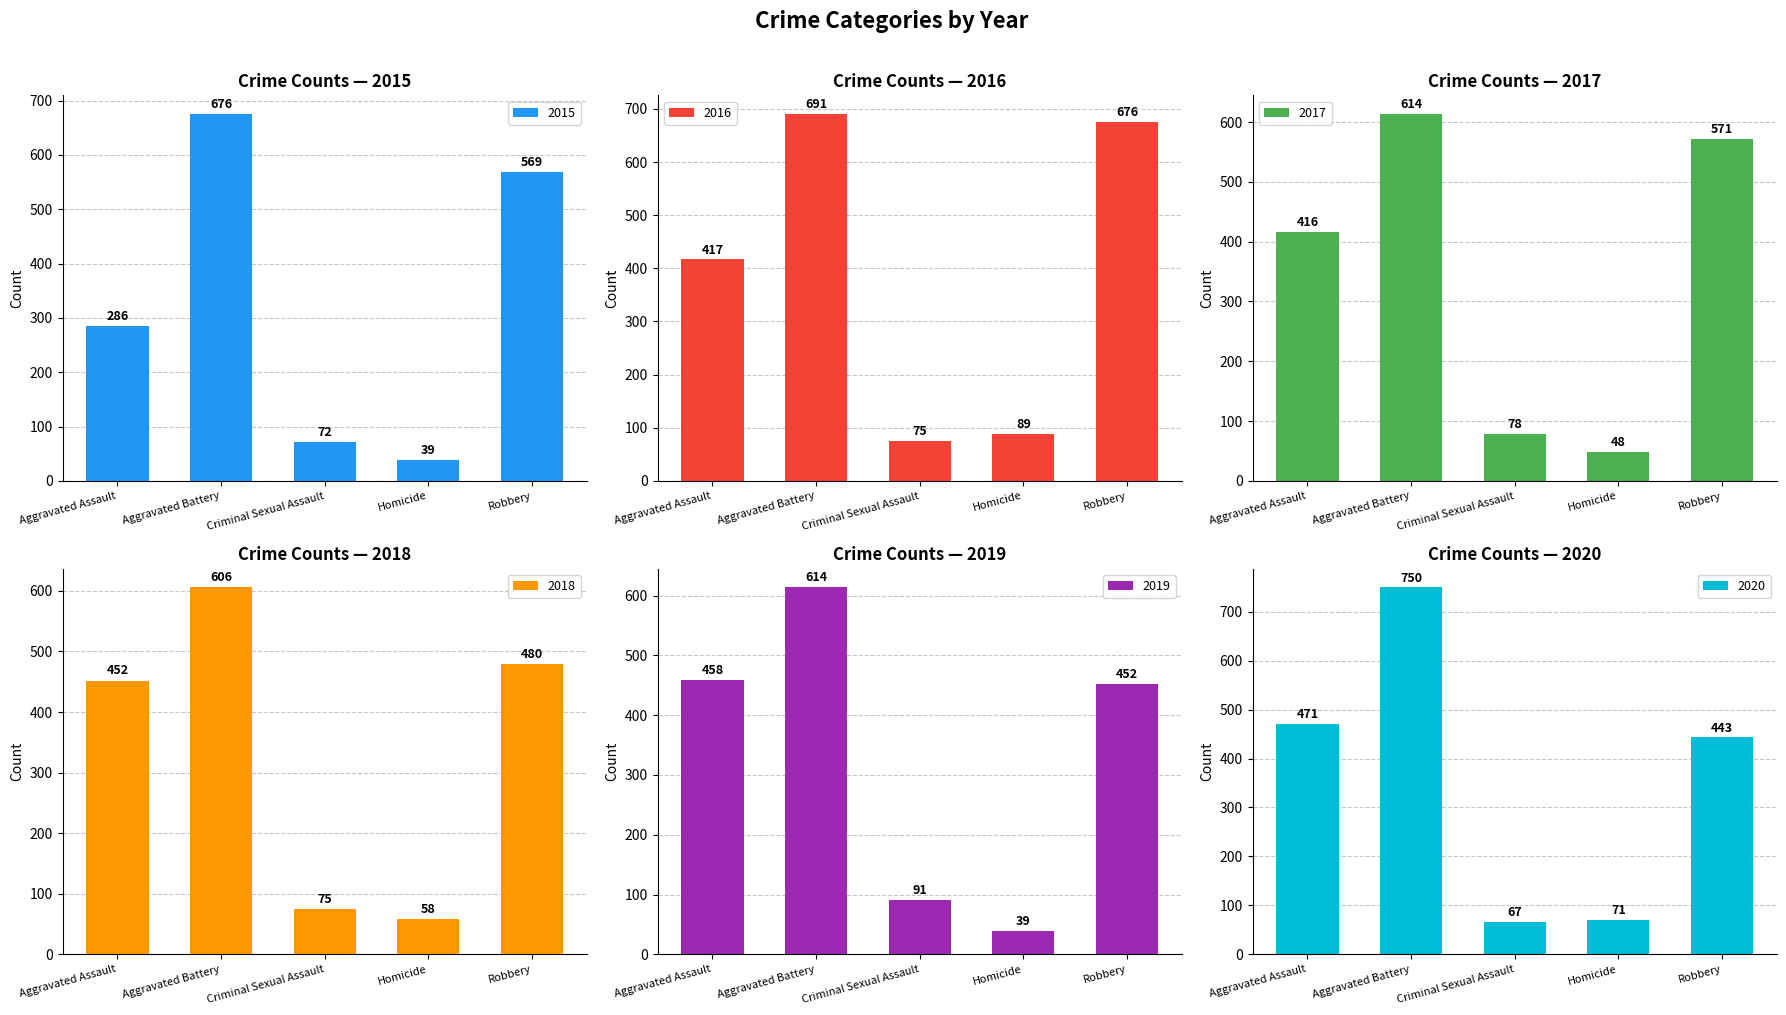

What is the sum of all 2015 values?

1642